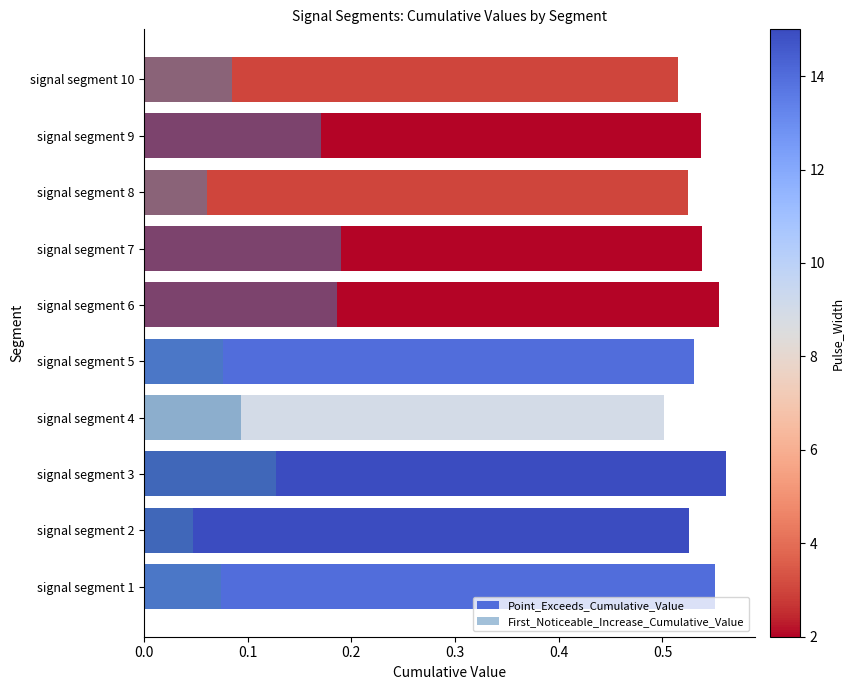

How many bars are there in total?

20